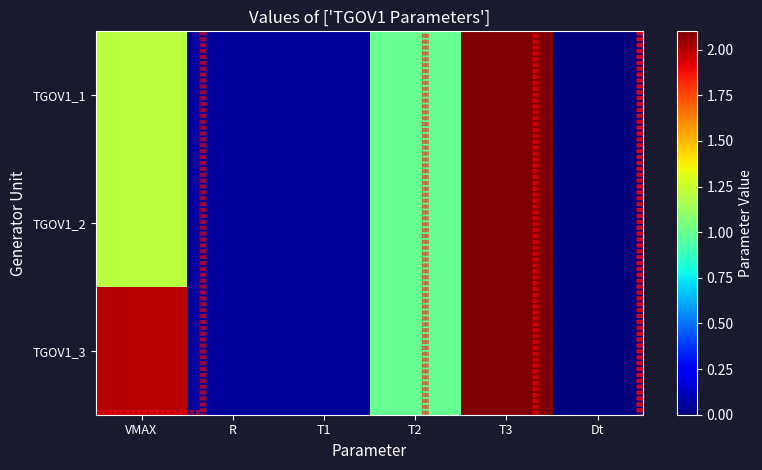

List the labels in order of TGOV1_1 value, smallest first.

Dt, R, T1, T2, VMAX, T3